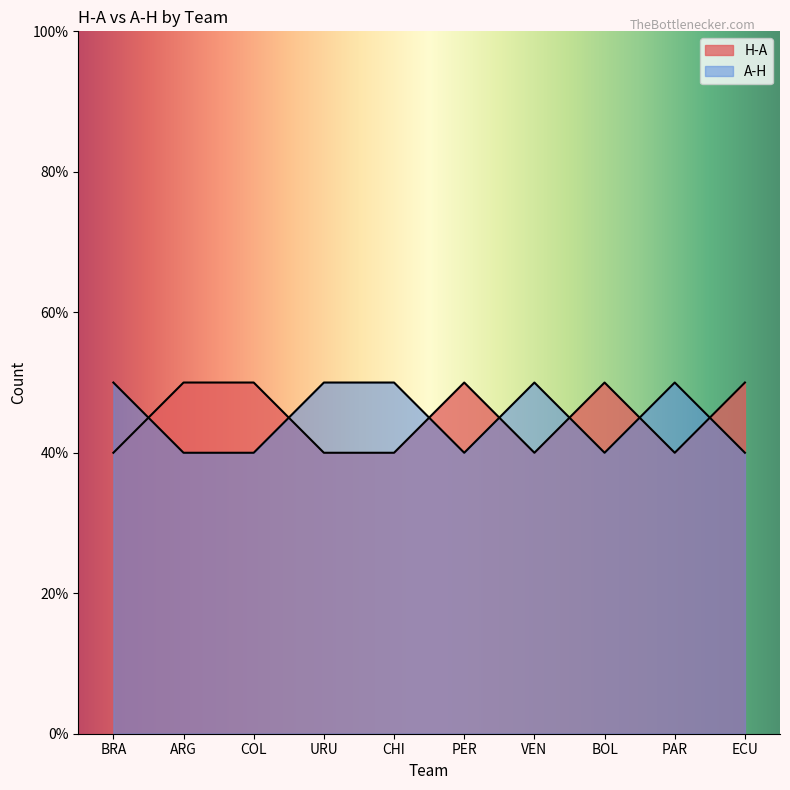

True or false: H-A has more than 0 interior local peaks.

True